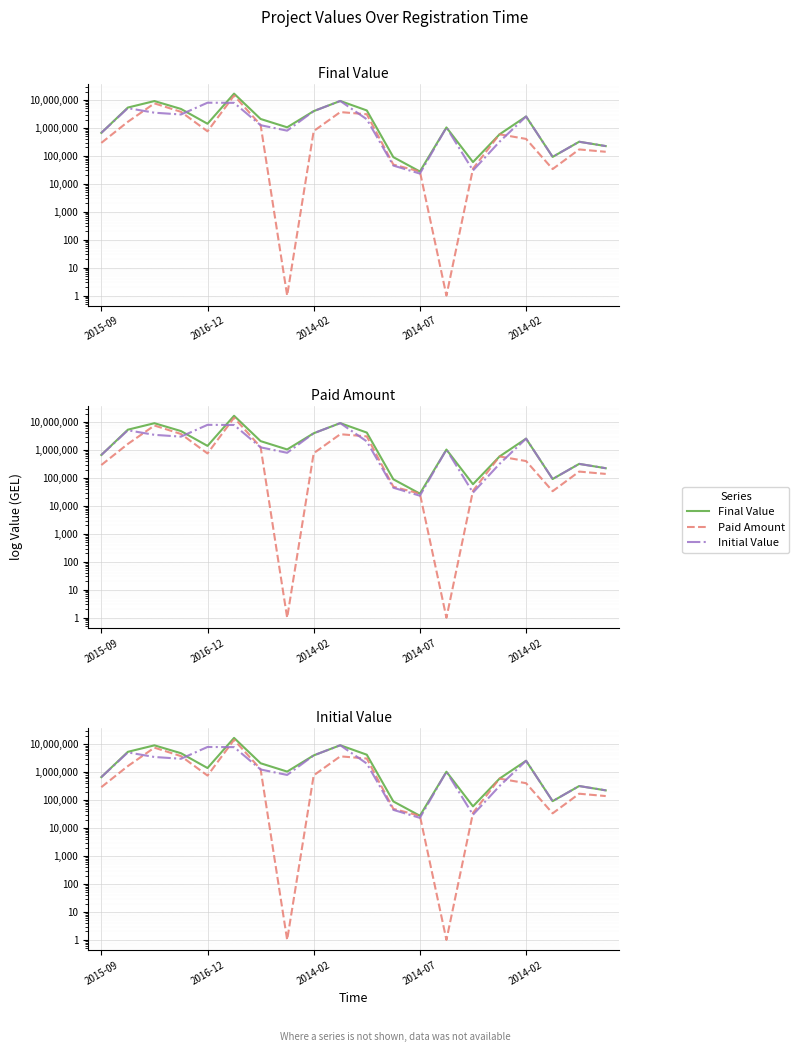

Rank the series by their average value, from highest to lowest.

Final Value, Initial Value, Paid Amount